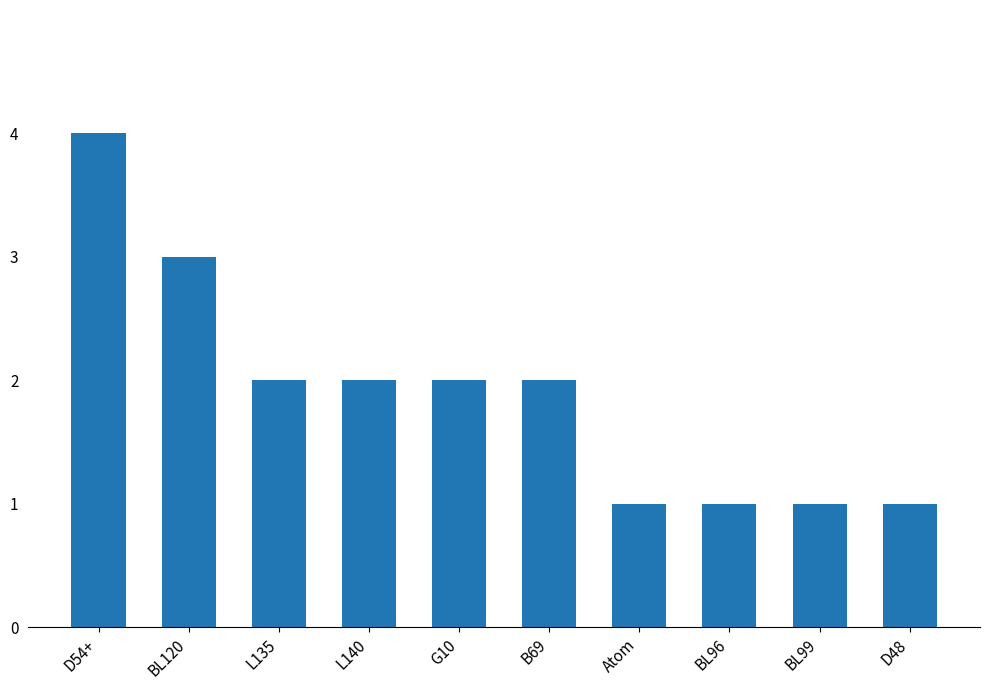

What is the label of the 10th bar from the left?

D48